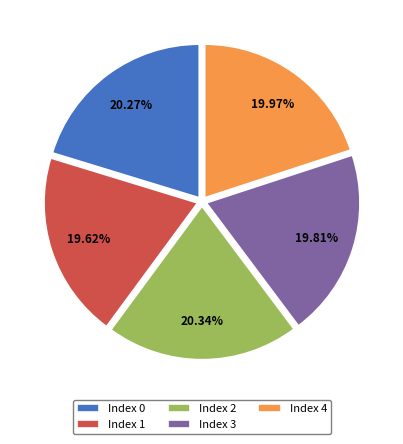

Is there a majority slice in this chart?

No